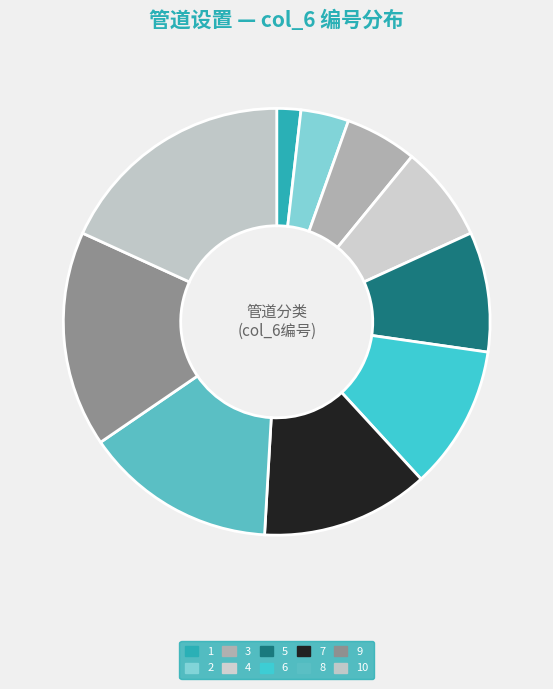

Between 2 and 8, which is larger?

8